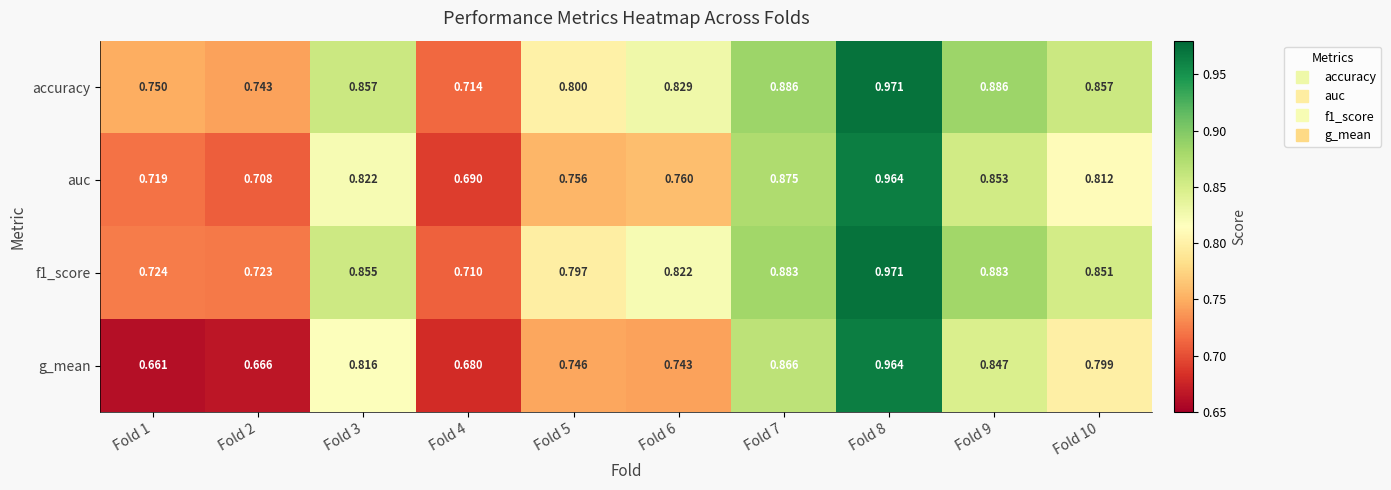

Which series has the widest spread of values?

g_mean